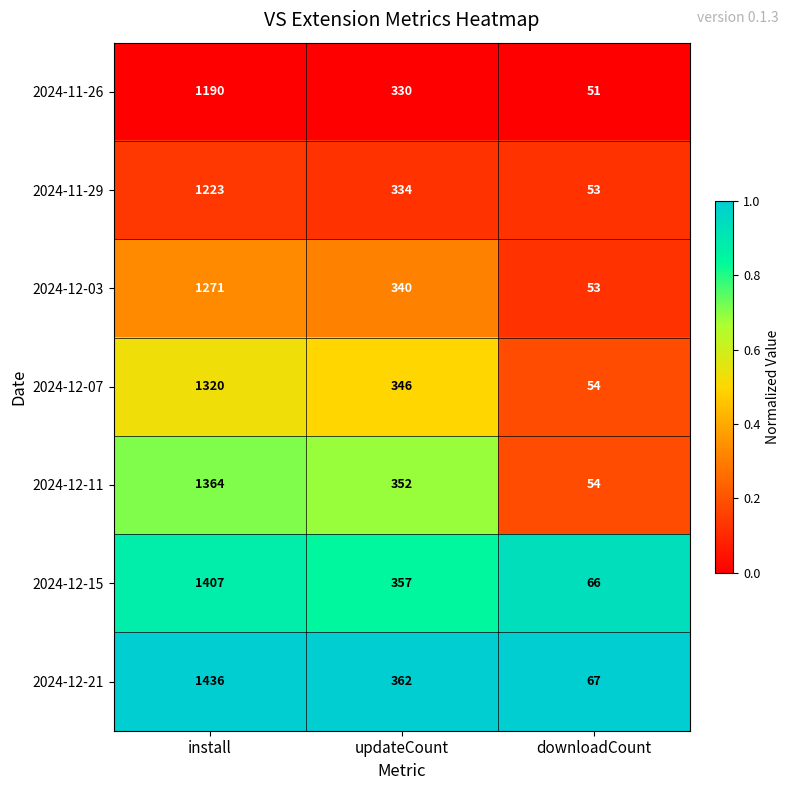

At which category does the chart reach its peak across all series?

install